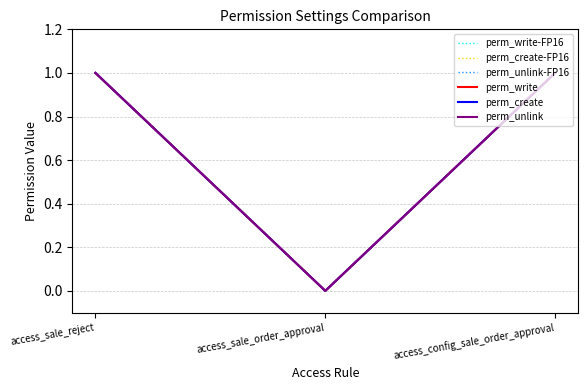

Does the chart have visible grid lines?

Yes